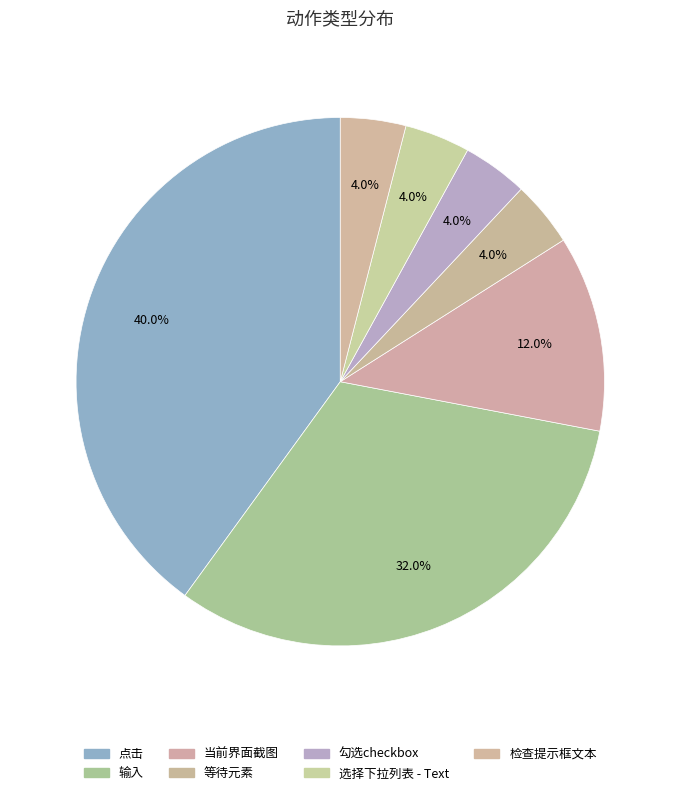

Between 选择下拉列表 - Text and 点击, which is larger?

点击